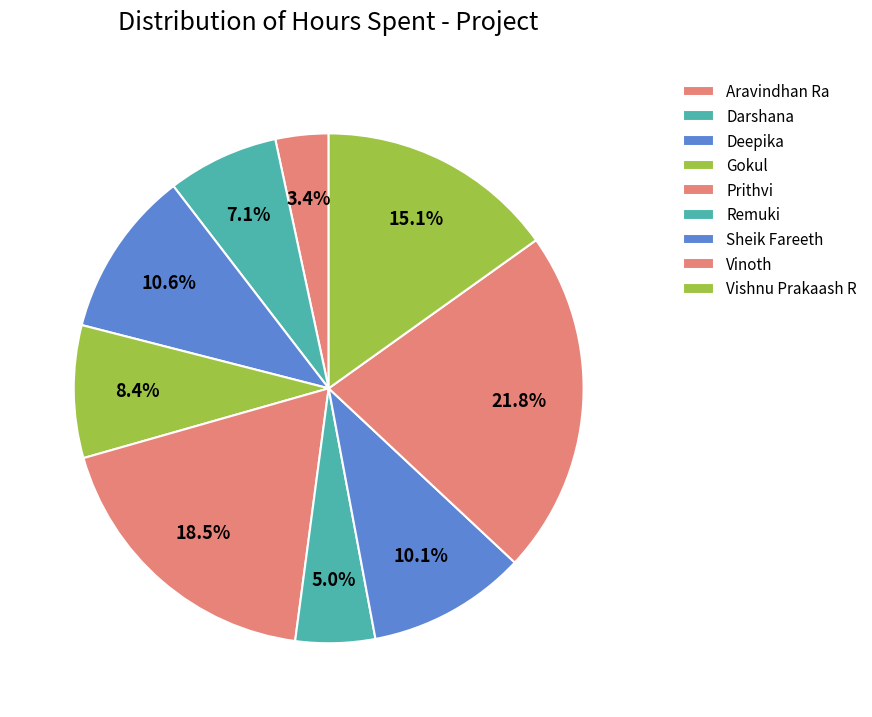

What portion of the pie excludes Darshana?

92.9%